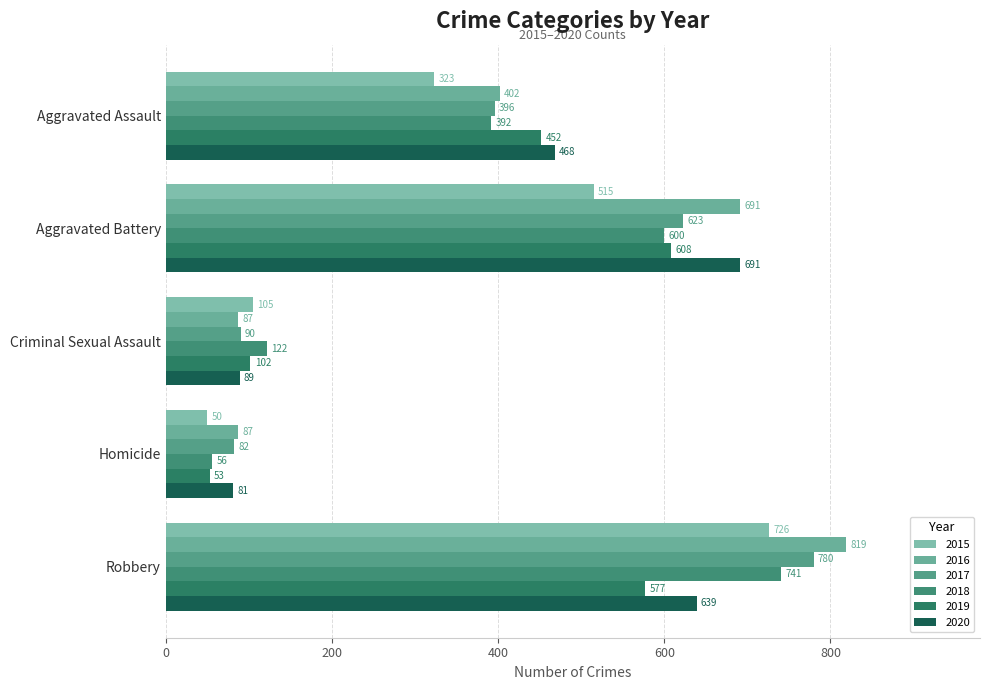

What is the total value across all series at Robbery?

4282